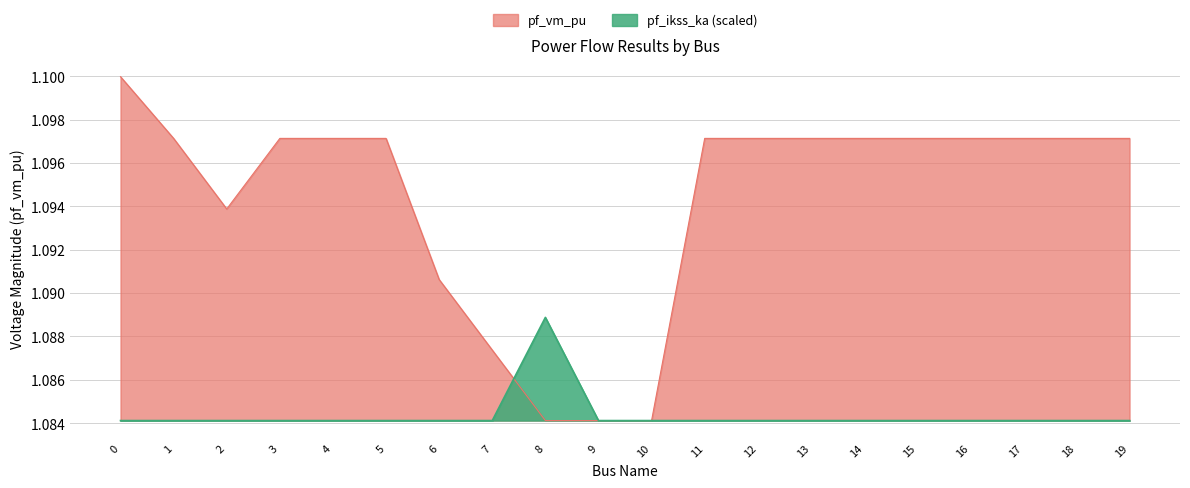

List the series in order of their peak value, lowest first.

pf_ikss_ka (scaled), pf_vm_pu